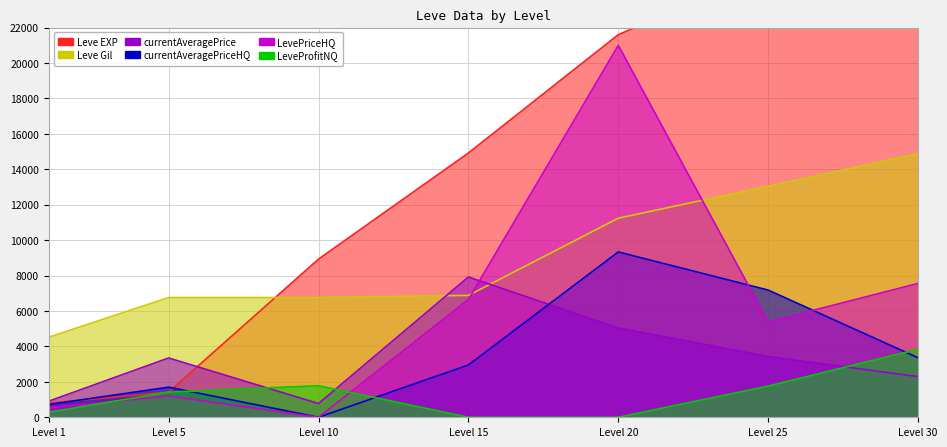

How many categories are shown in the chart?

7